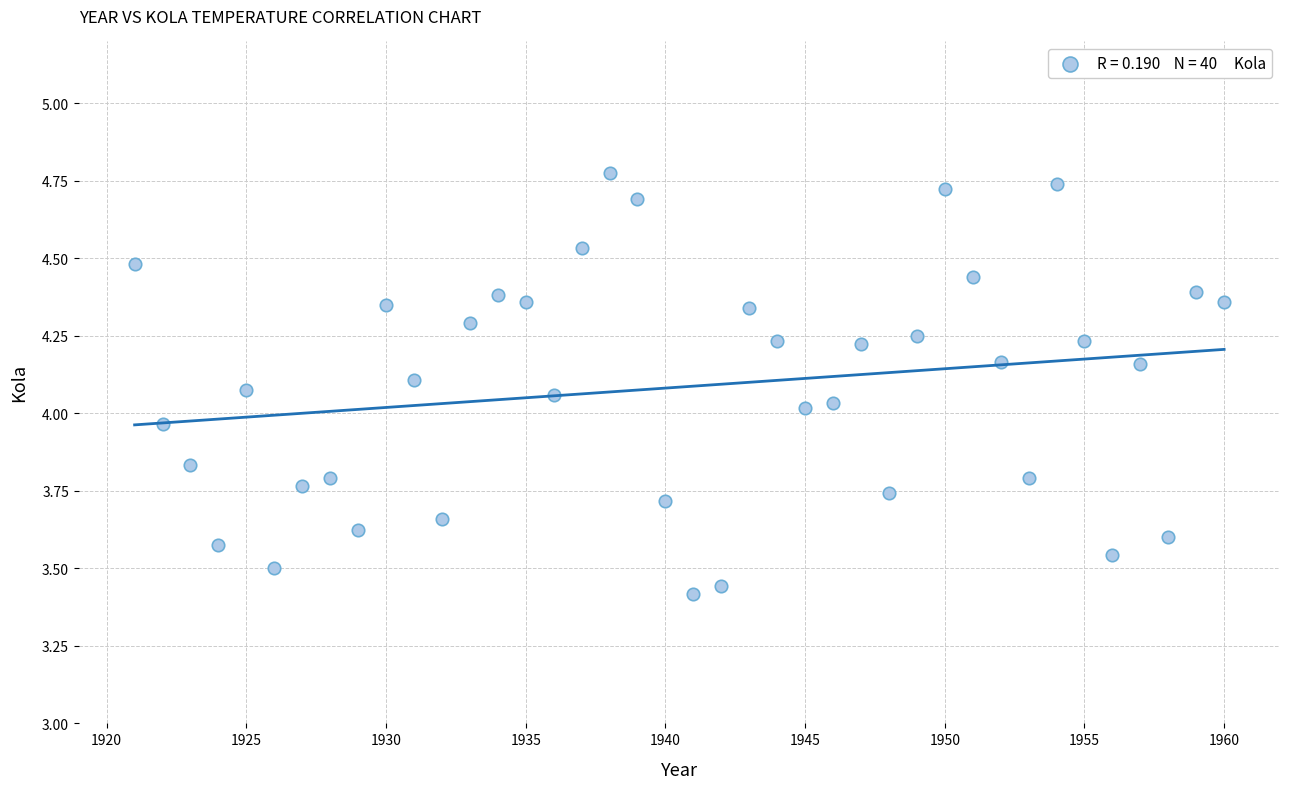

What is the range of Y values (max minus min)?

1.4